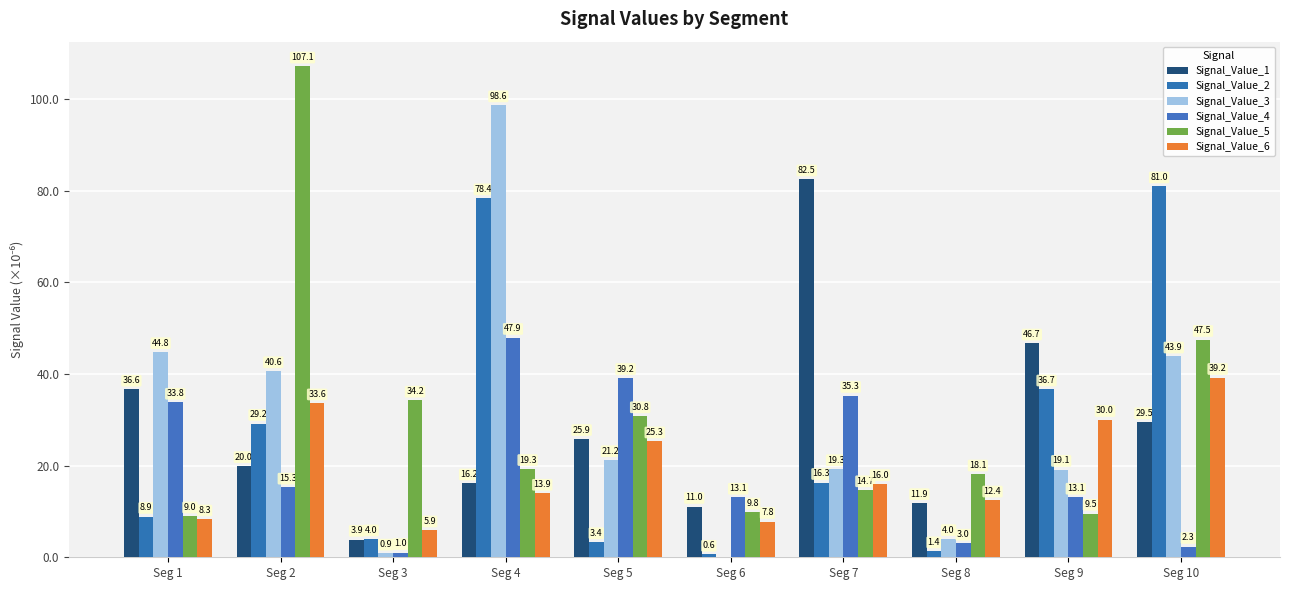

What is the sum of the Signal_Value_4 values at Seg 8 and Seg 5?

42.2